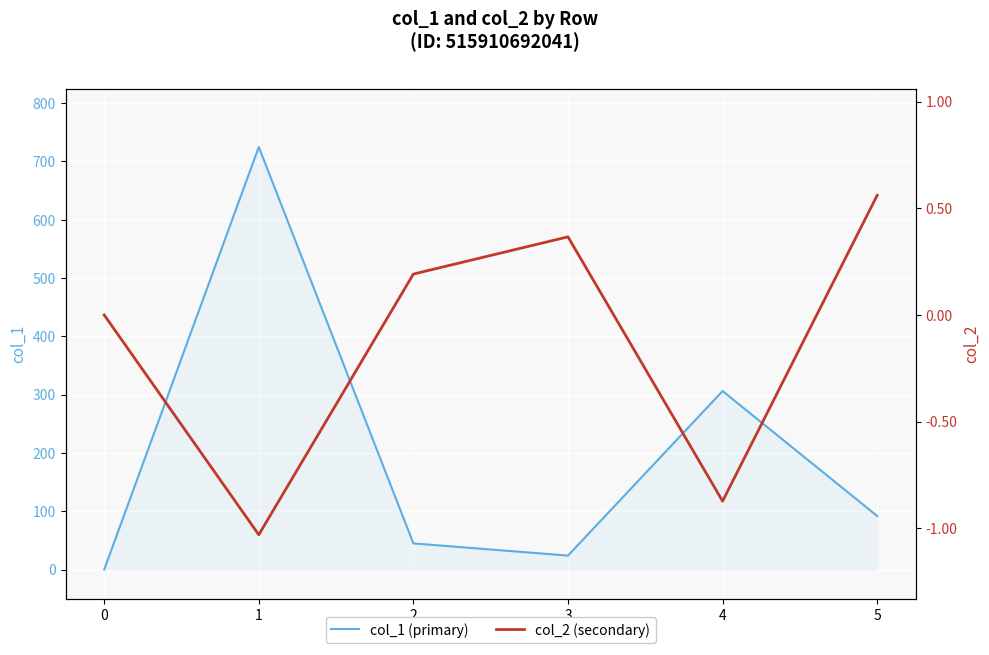

What is the spread (max minus min) of values at 1?

725.9